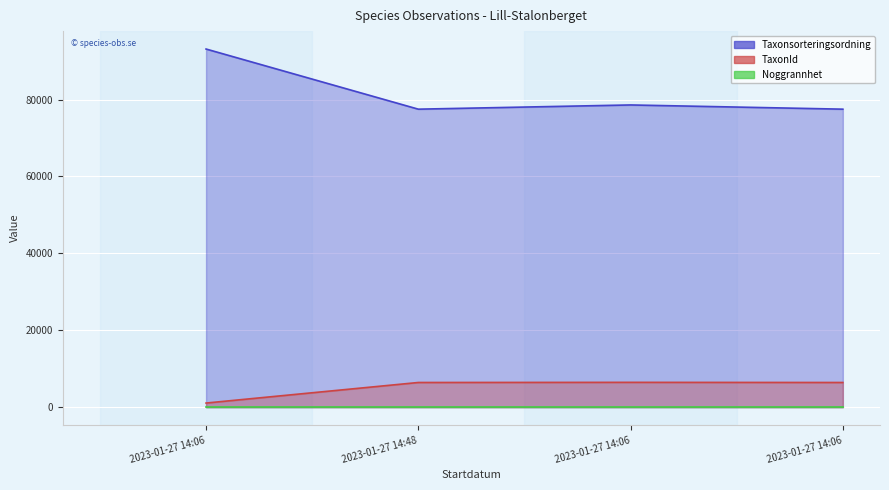

Reading left to right, what are all the values shown in this chart?

Taxonsorteringsordning line: 2023-01-27 14:06=93148	2023-01-27 14:48=77506	2023-01-27 14:06=78602	2023-01-27 14:06=77506
TaxonId line: 2023-01-27 14:06=1079	2023-01-27 14:48=6425	2023-01-27 14:06=6463	2023-01-27 14:06=6425
Noggrannhet line: 2023-01-27 14:06=25	2023-01-27 14:48=25	2023-01-27 14:06=25	2023-01-27 14:06=25